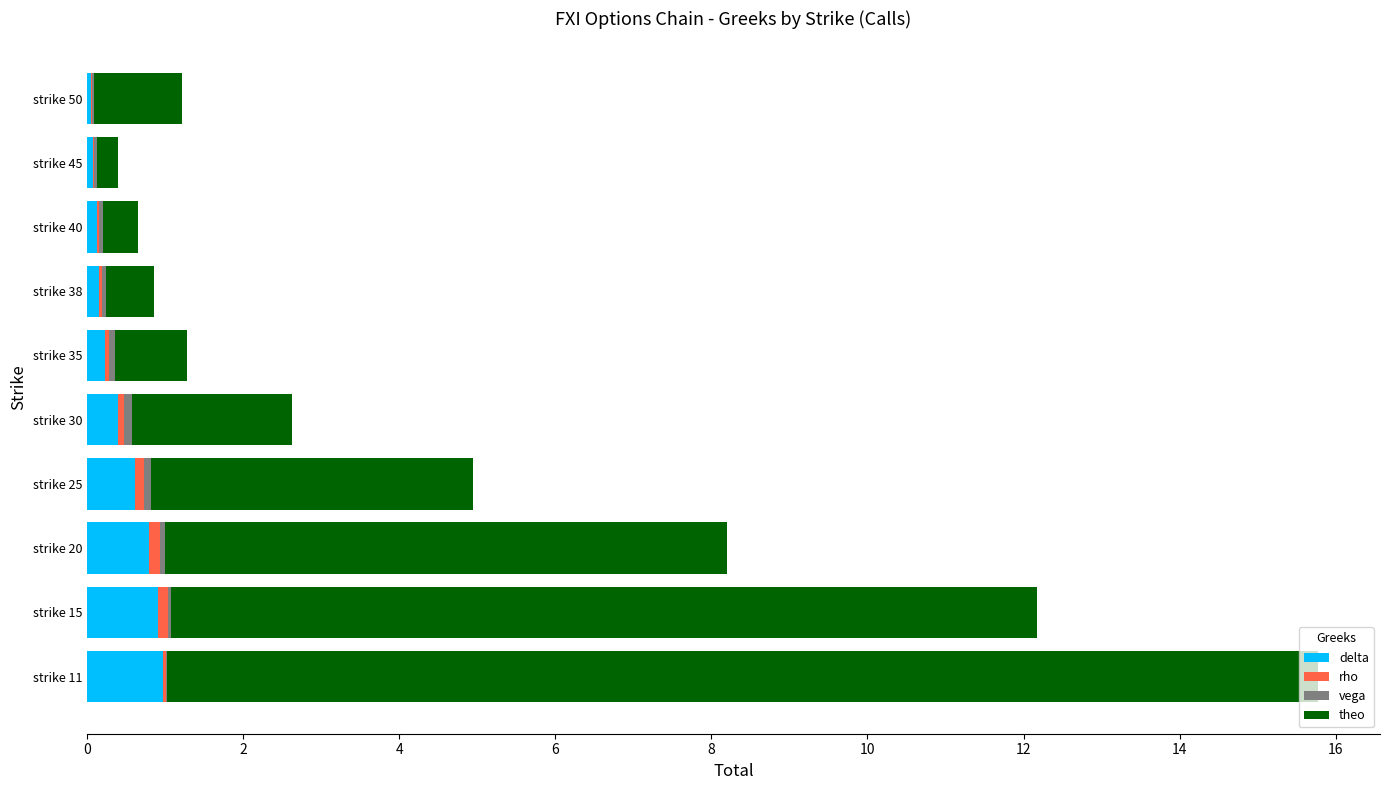

Is it true that delta equals 0.2 at strike 35?

True